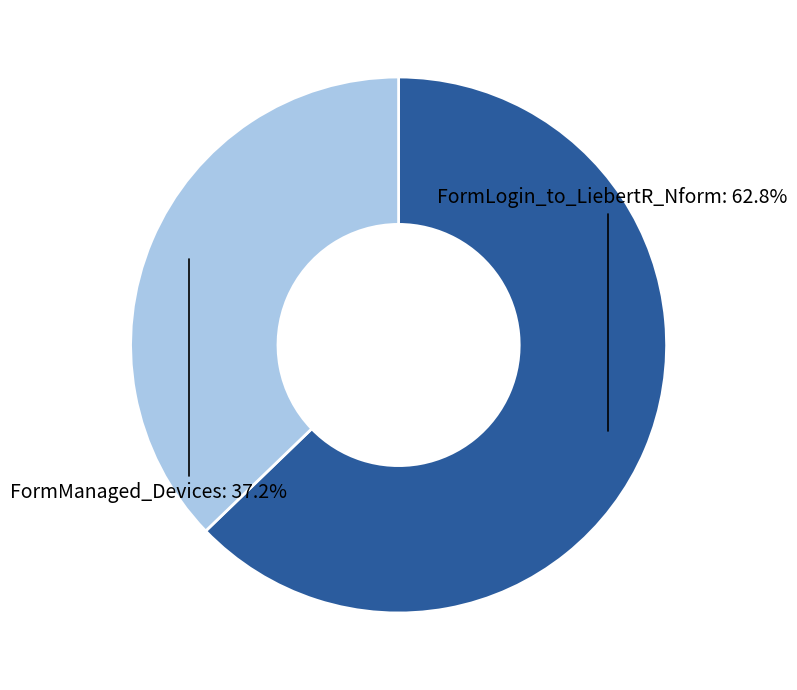

How many segments does this pie chart have?

2